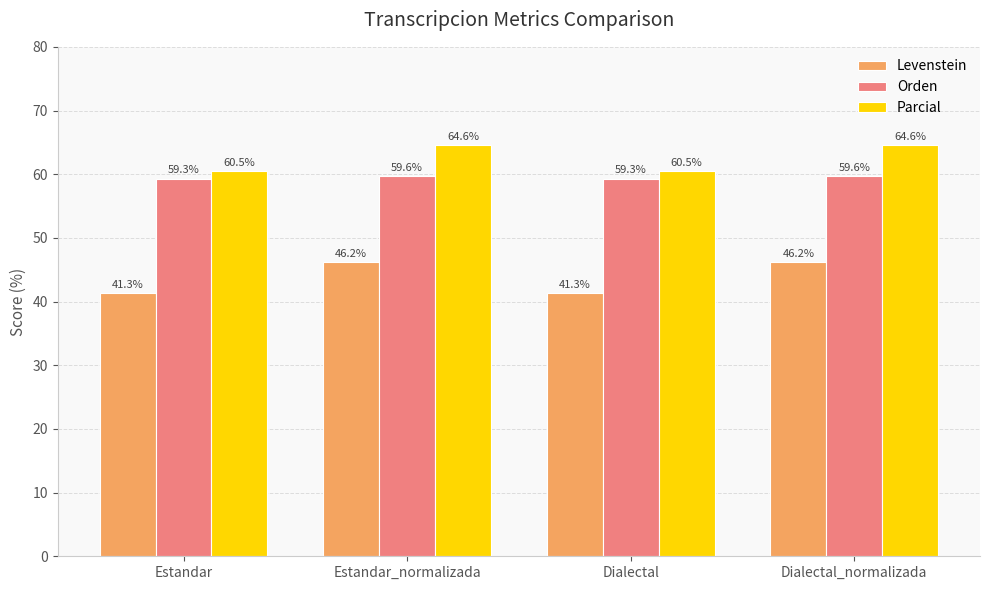

What is the highest value of the Parcial series?

64.6